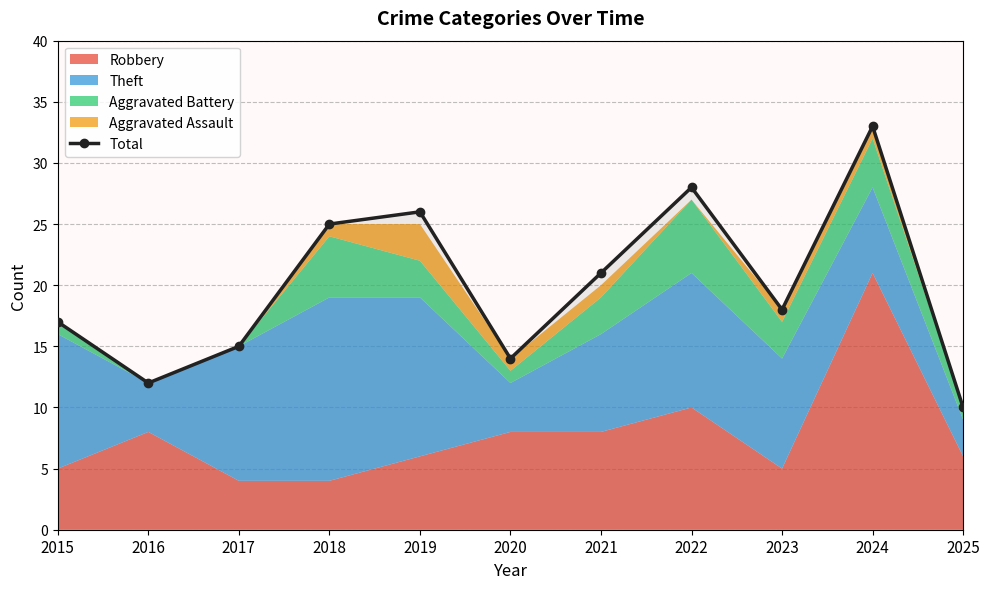

What is the change in value from 2015 to 2023?

+1